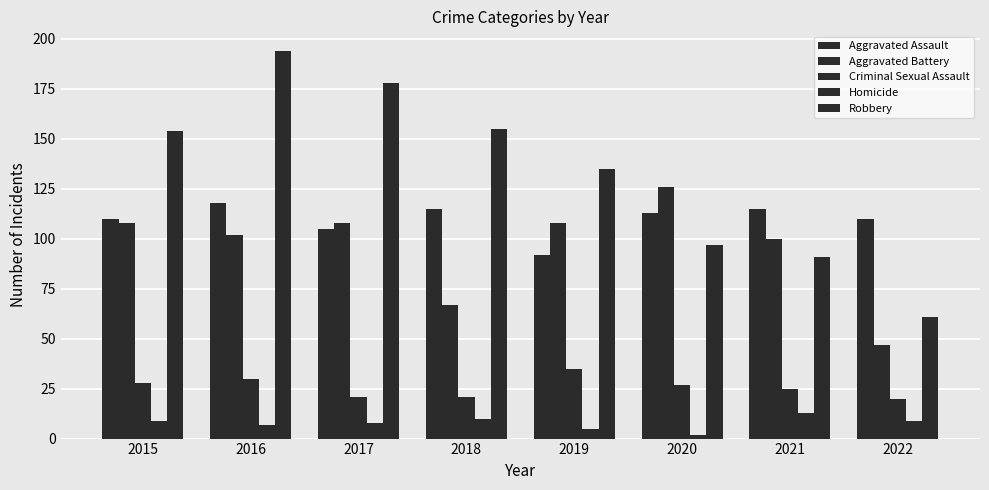

Are the bars grouped side by side (vs. stacked)?

Yes